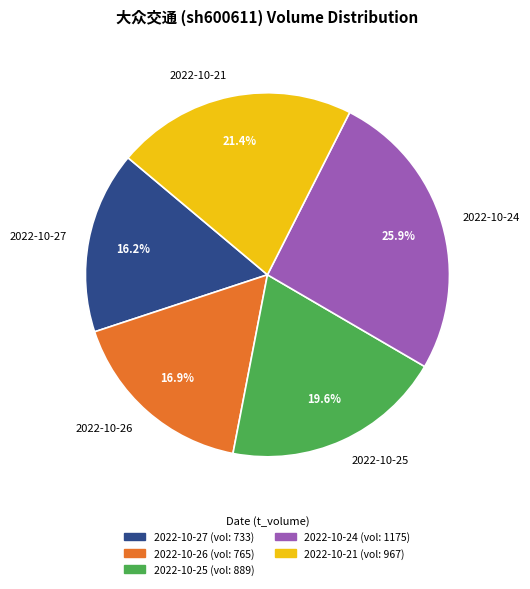

Is there any slice that represents more than half of the pie?

No